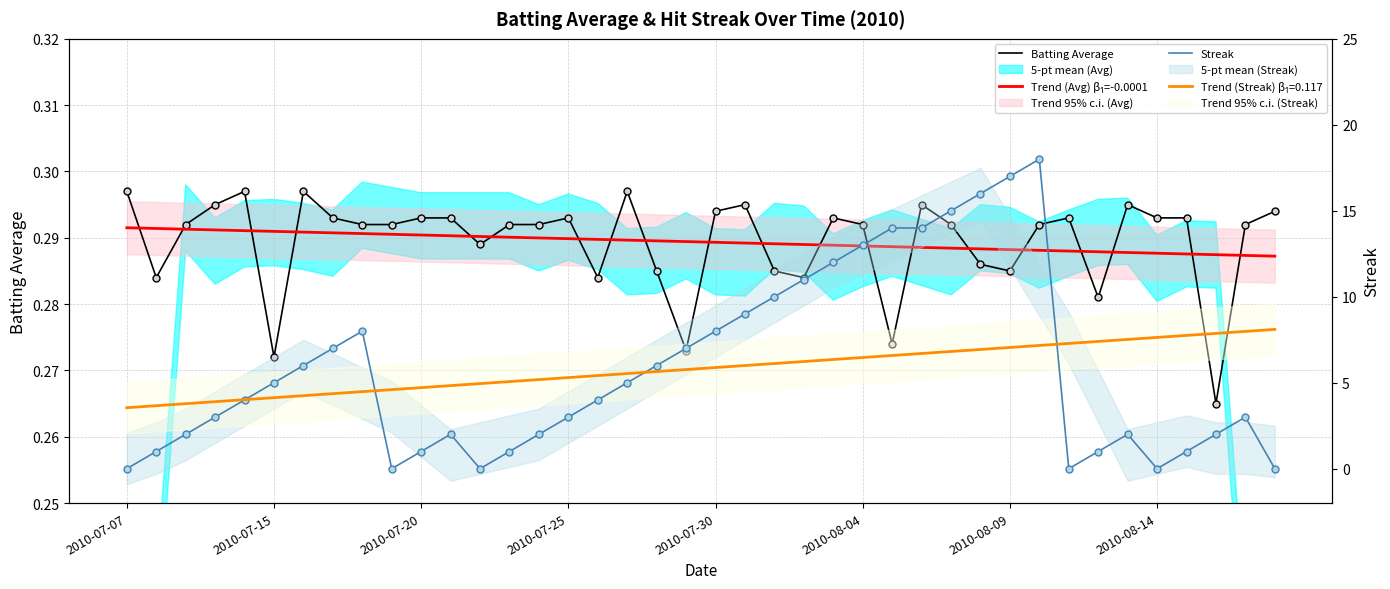

Which series ends up on top after the final intersection of Trend (Avg) β₁=-0.0001 and Streak?

Trend (Avg) β₁=-0.0001